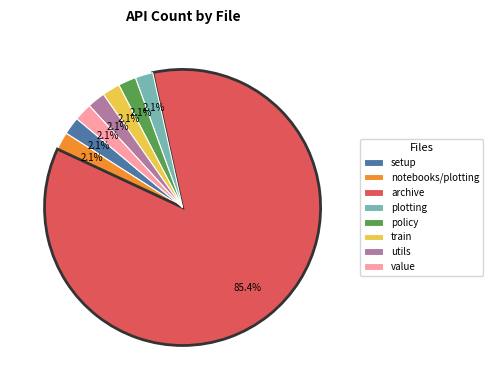

Which slice is the largest?

archive